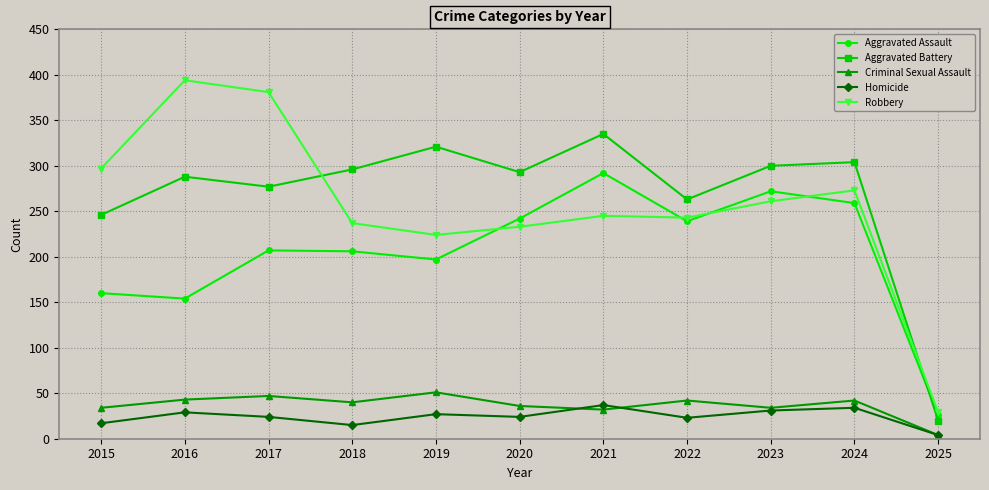

What is the difference between the second highest and second lowest values in the Robbery series?

157